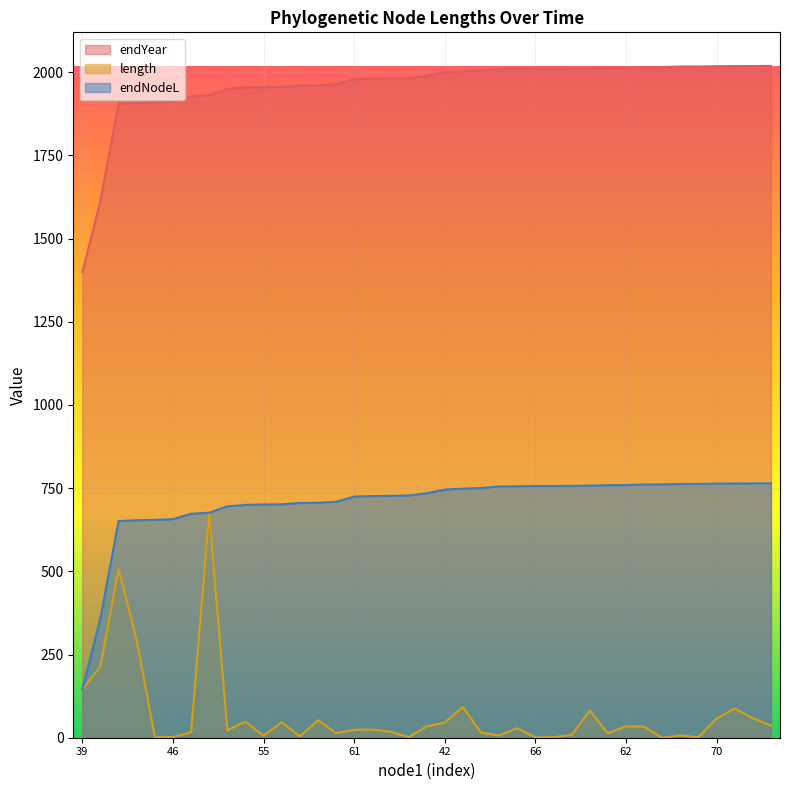

Which series has the largest total across all categories?

endYear